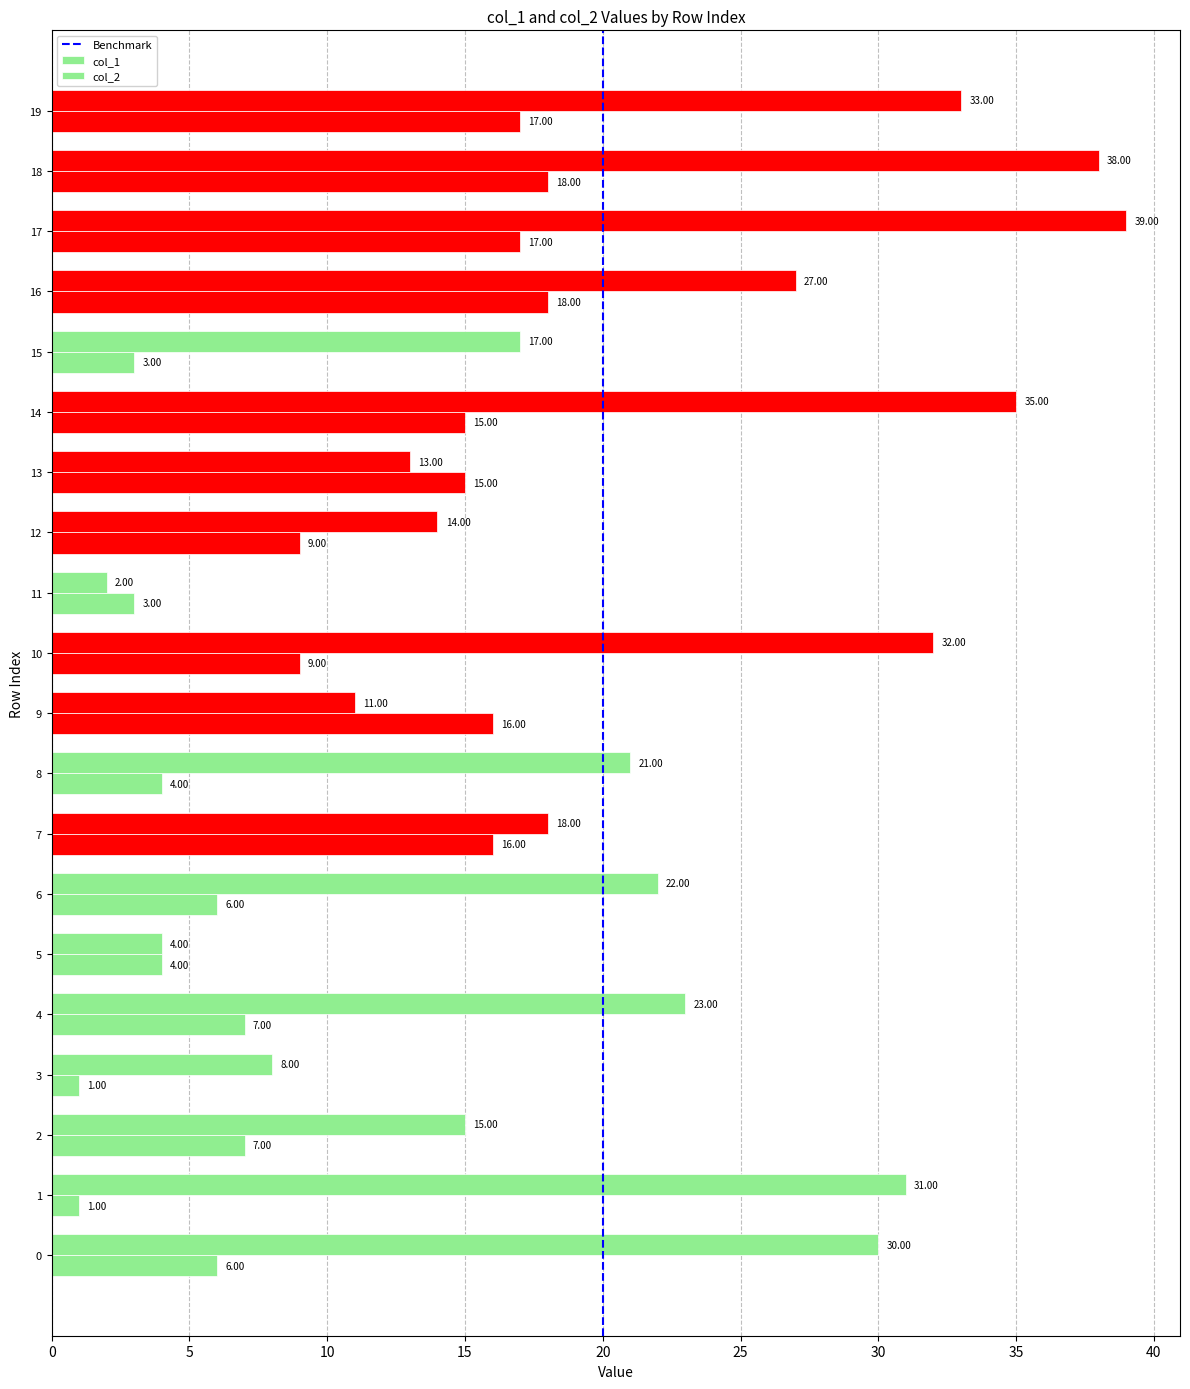

Reading left to right, transcribe all the data shown in this chart.

col_1: 0=30	1=31	2=15	3=8	4=23	5=4	6=22	7=18	8=21	9=11	10=32	11=2	12=14	13=13	14=35	15=17	16=27	17=39	18=38	19=33
col_2: 0=6	1=1	2=7	3=1	4=7	5=4	6=6	7=16	8=4	9=16	10=9	11=3	12=9	13=15	14=15	15=3	16=18	17=17	18=18	19=17